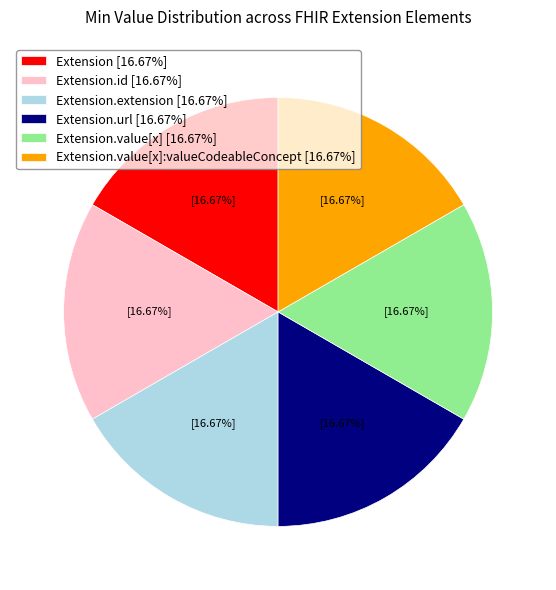

Approximately how many times larger is the value at Extension.extension [16.67%] compared to Extension.url [16.67%]?

1.0